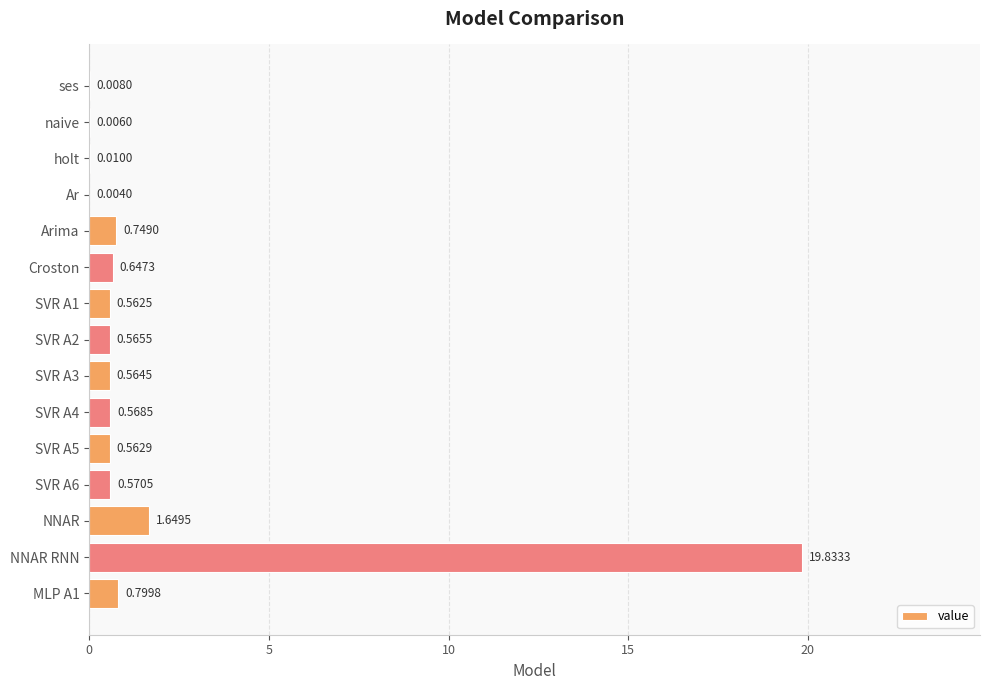

What is the sum of all values?

27.1